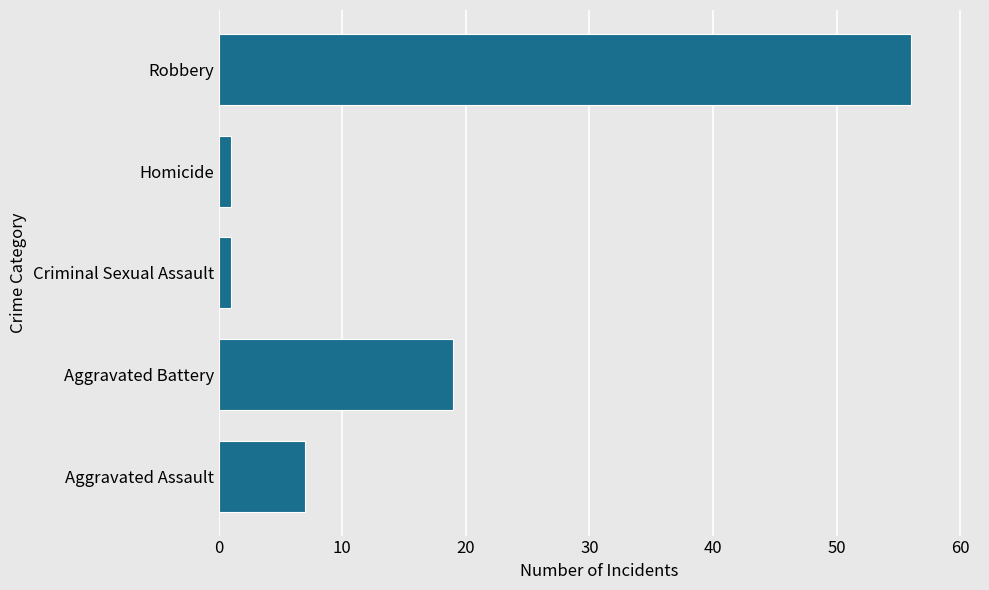

What is the difference between the maximum and minimum values?

55